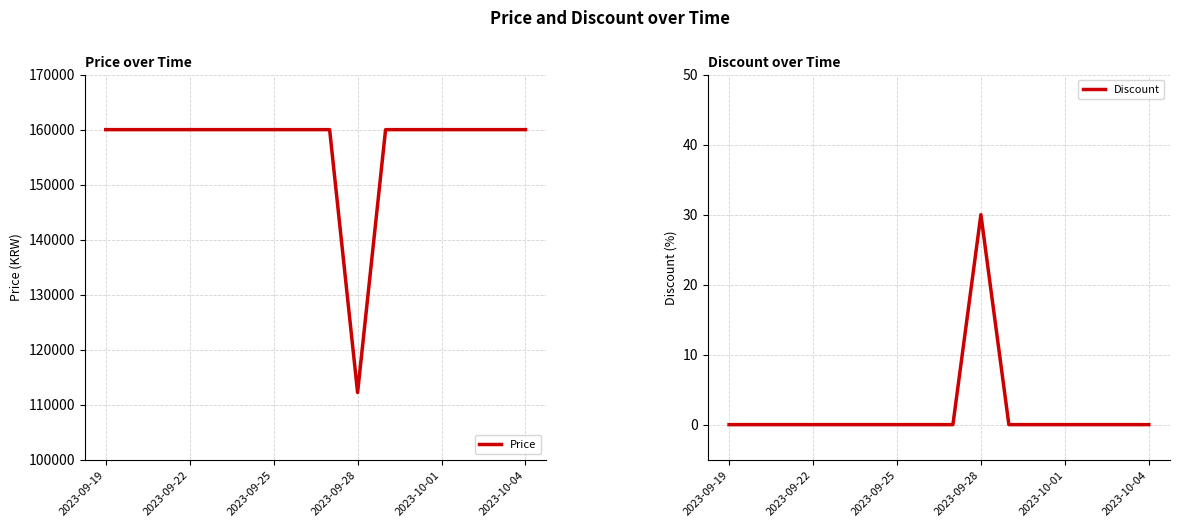

True or false: Price has more than 0 points higher than both neighbors.

False